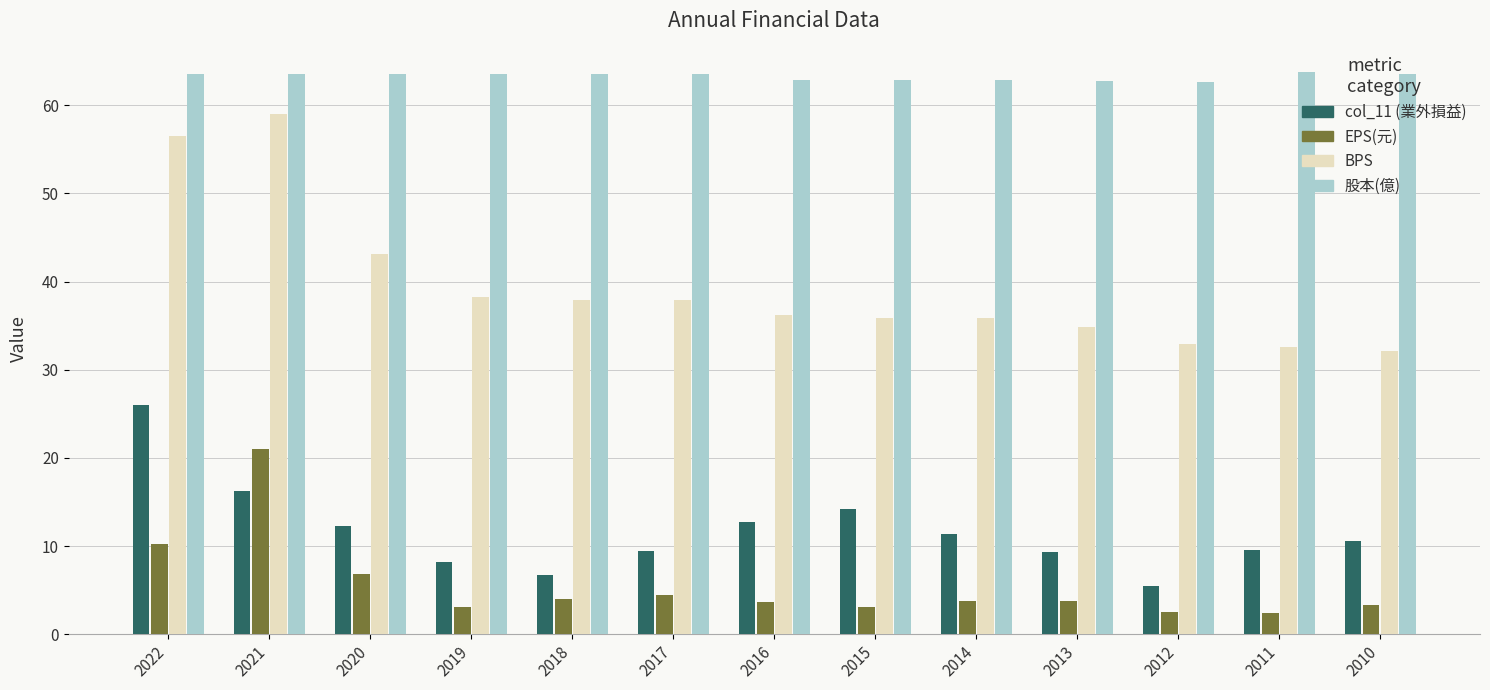

Which series has the widest spread of values?

BPS